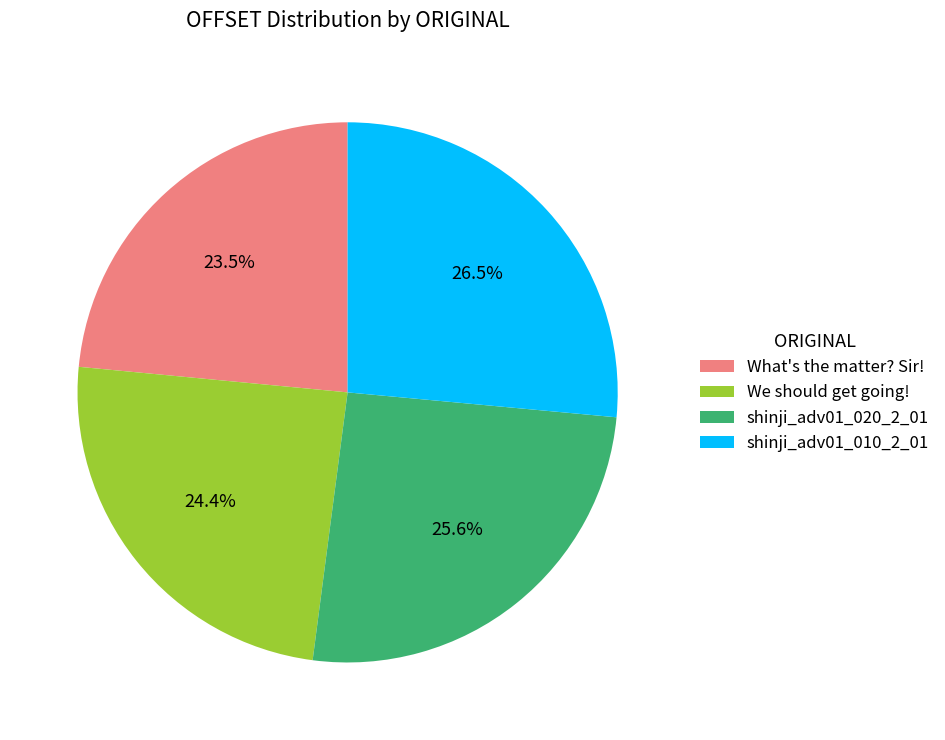

Which has a higher value, shinji_adv01_010_2_01 or shinji_adv01_020_2_01?

shinji_adv01_010_2_01